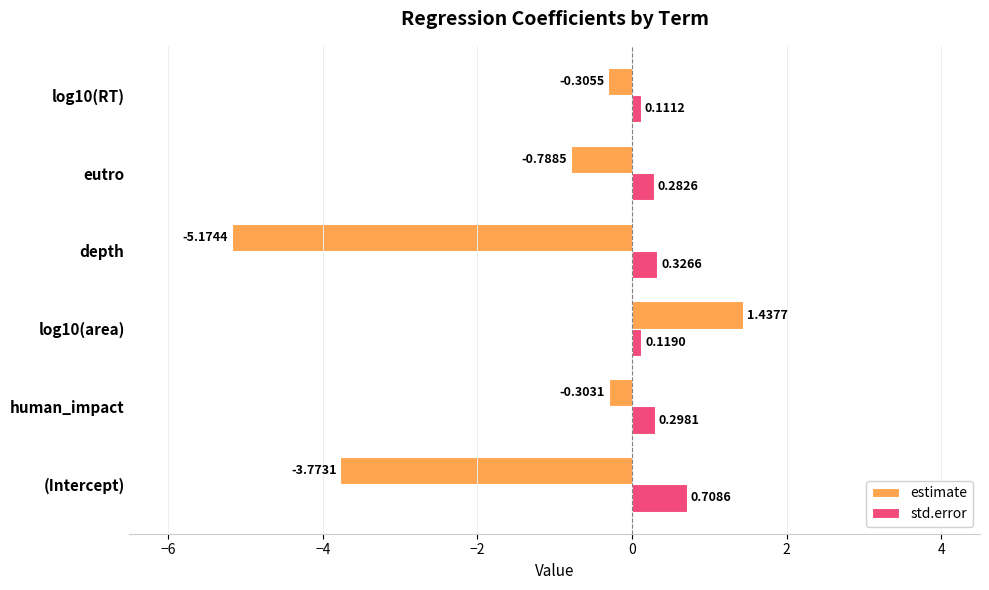

What is the difference between the highest and lowest values at human_impact?

0.6